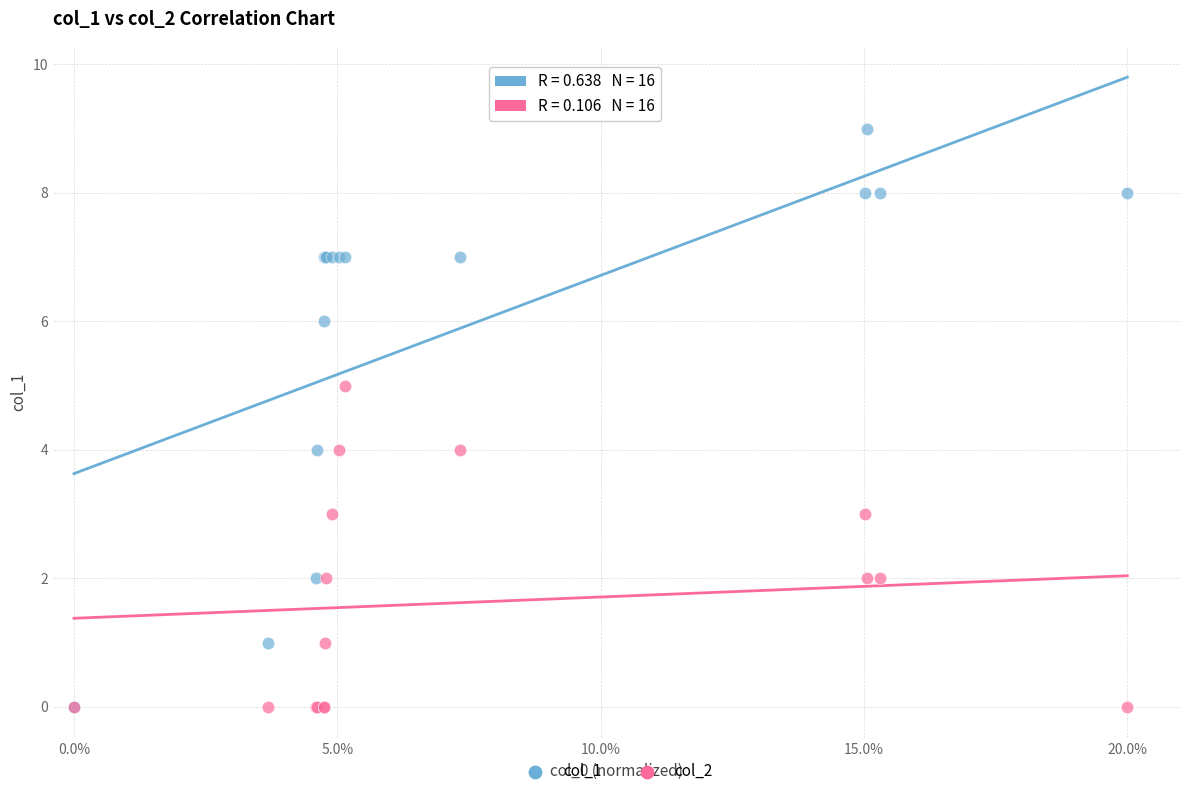

What are all the series names shown in the legend?

col_1, col_2